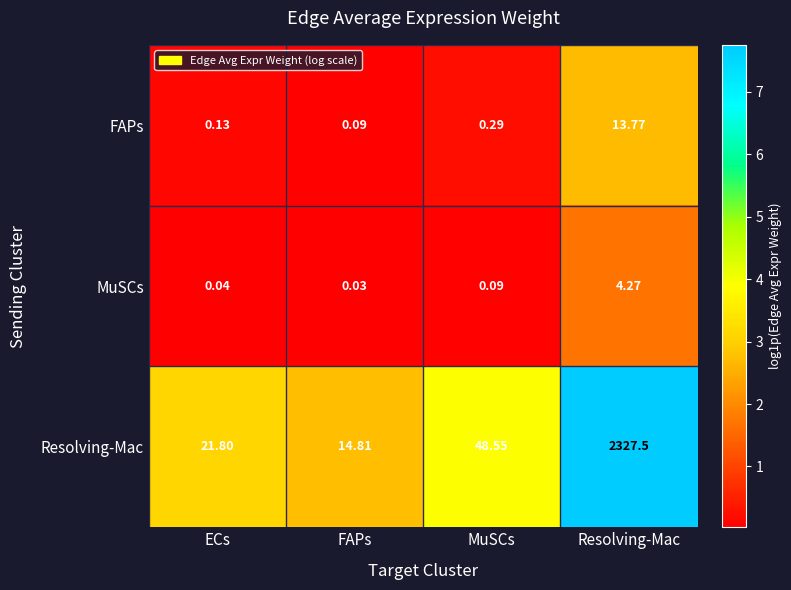

Which category has the highest value across all series?

Resolving-Mac